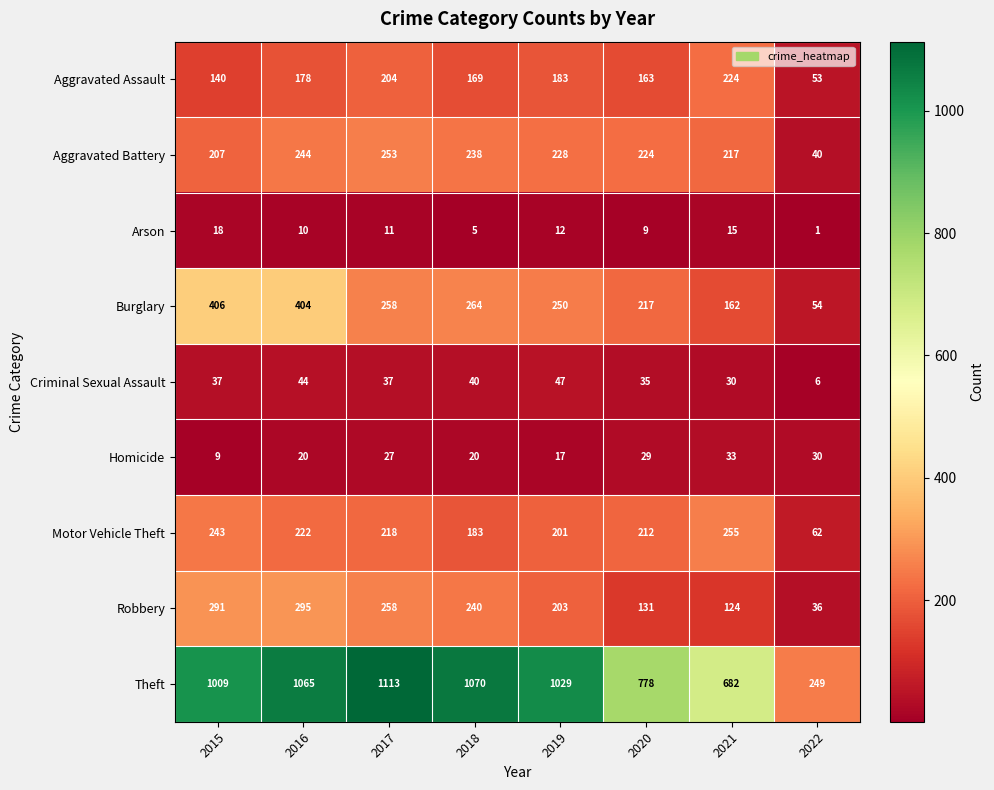

Is it true that Arson equals 5 at 2015?

False